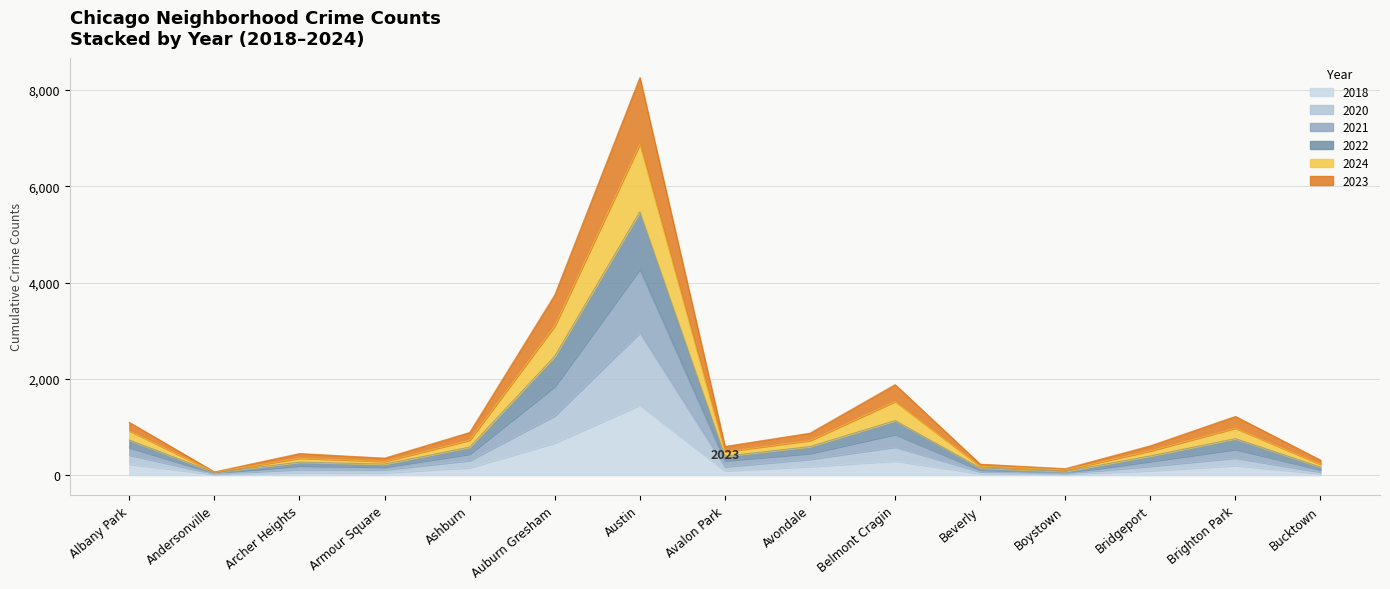

The 2018 series shows 966 at Auburn Gresham. True or false?

False